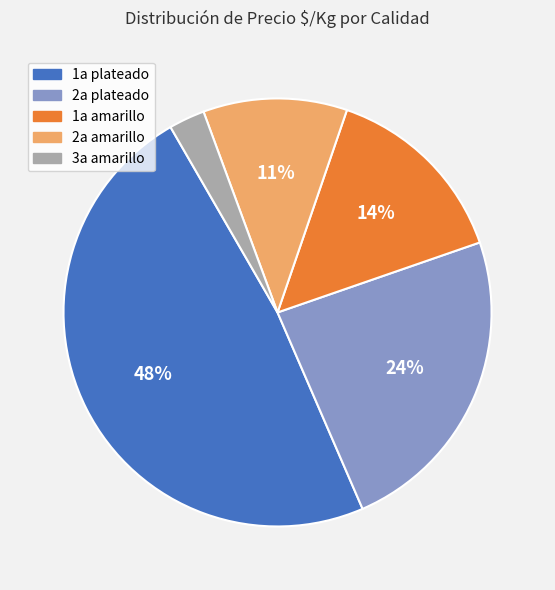

The 2a plateado slice represents 24% of the pie. True or false?

True